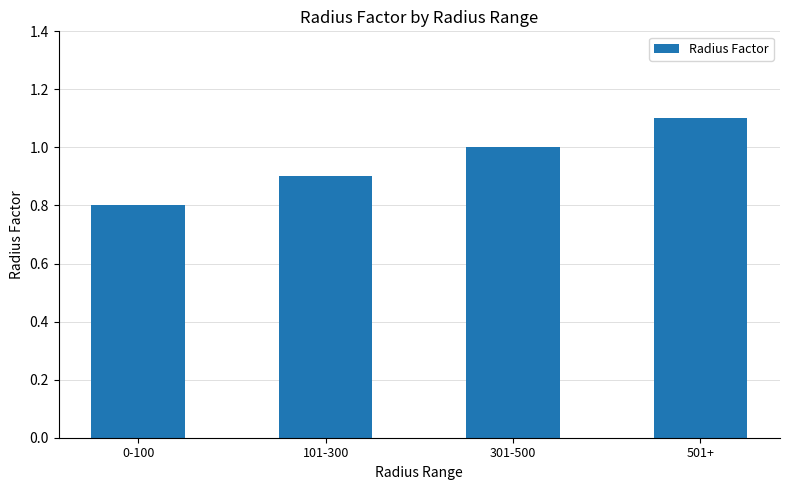

What is the sum of all values?

3.8